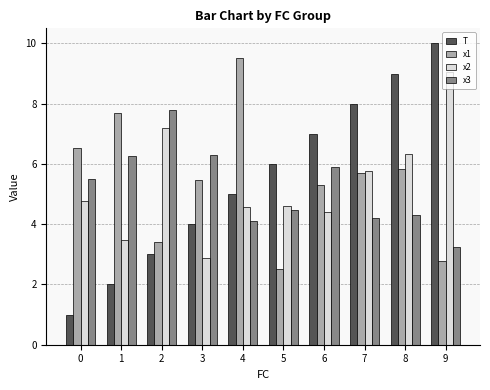

Which series has the widest spread of values?

T